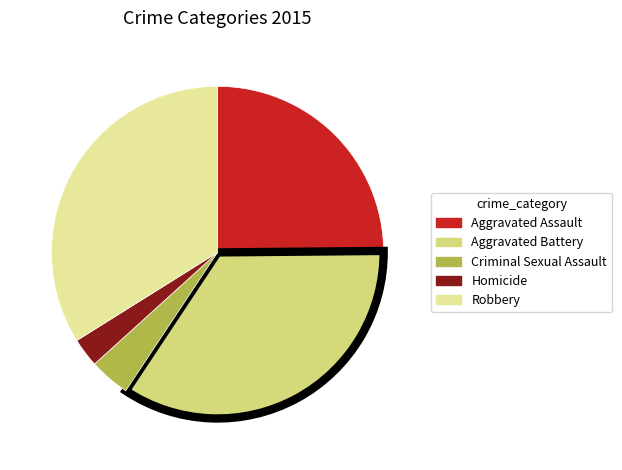

What is the ratio of the value at Robbery to the value at Aggravated Assault?

1.4